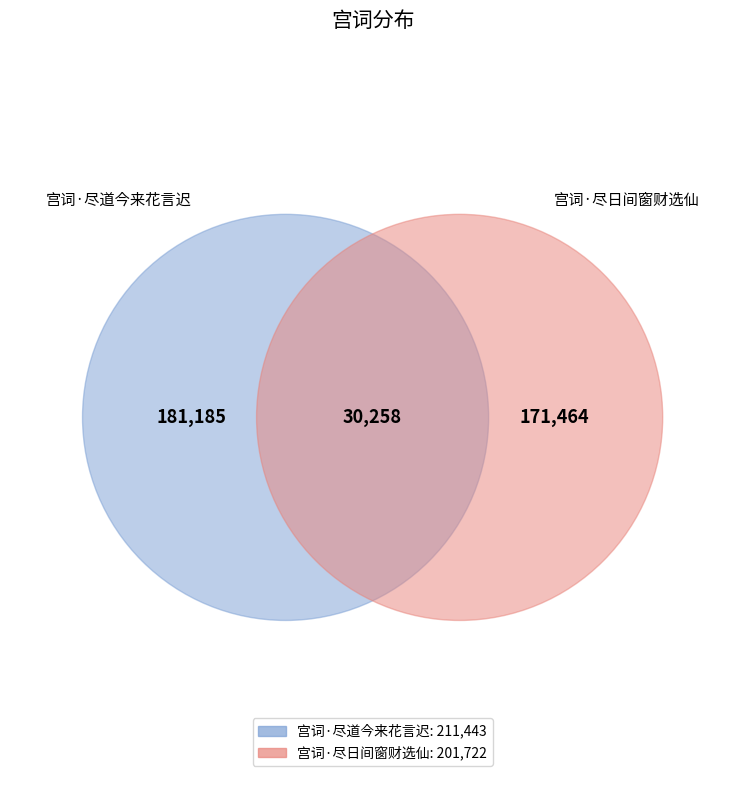

The 宫词·尽道今来花言迟 slice represents 51% of the pie. True or false?

True